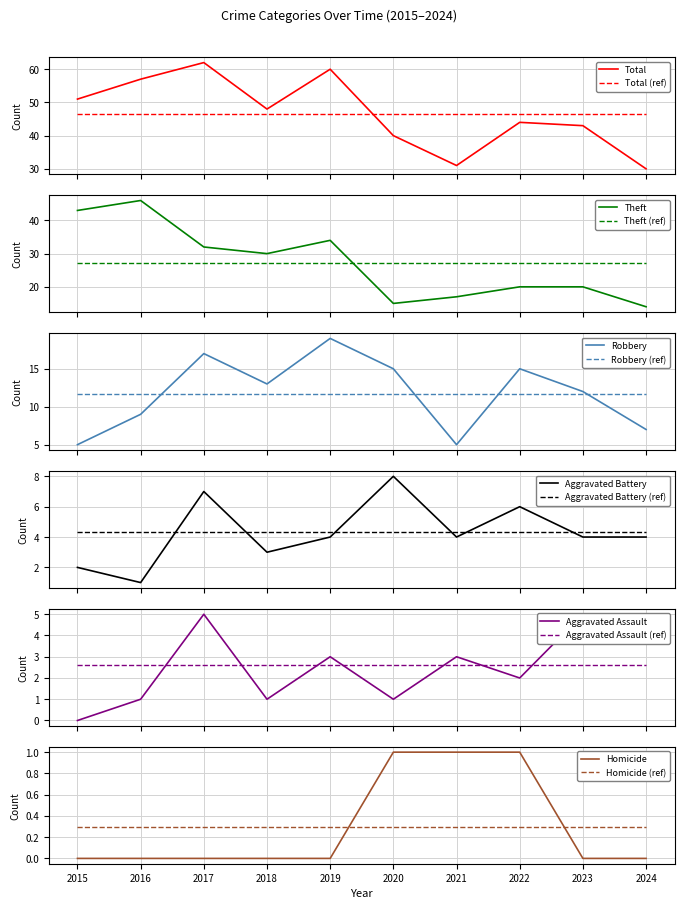

How many data points does each series have?

10